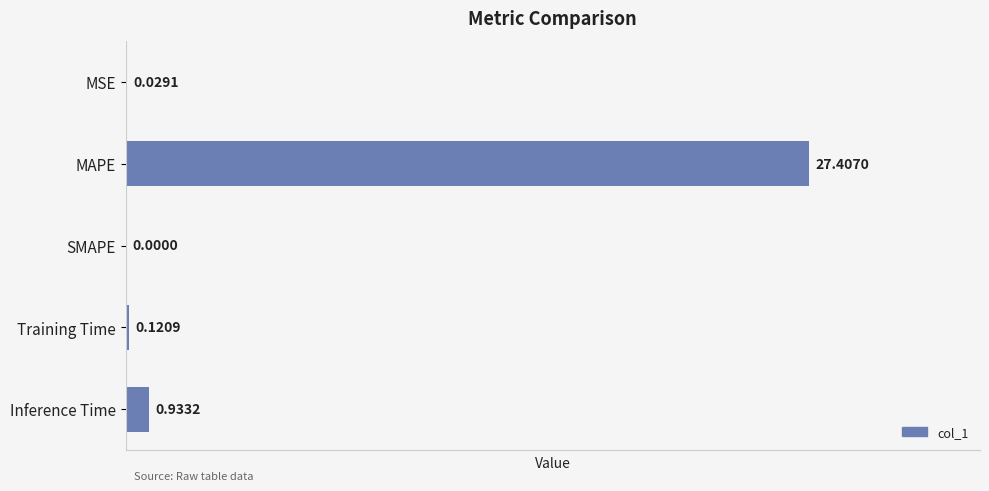

How many positive values are there?

4